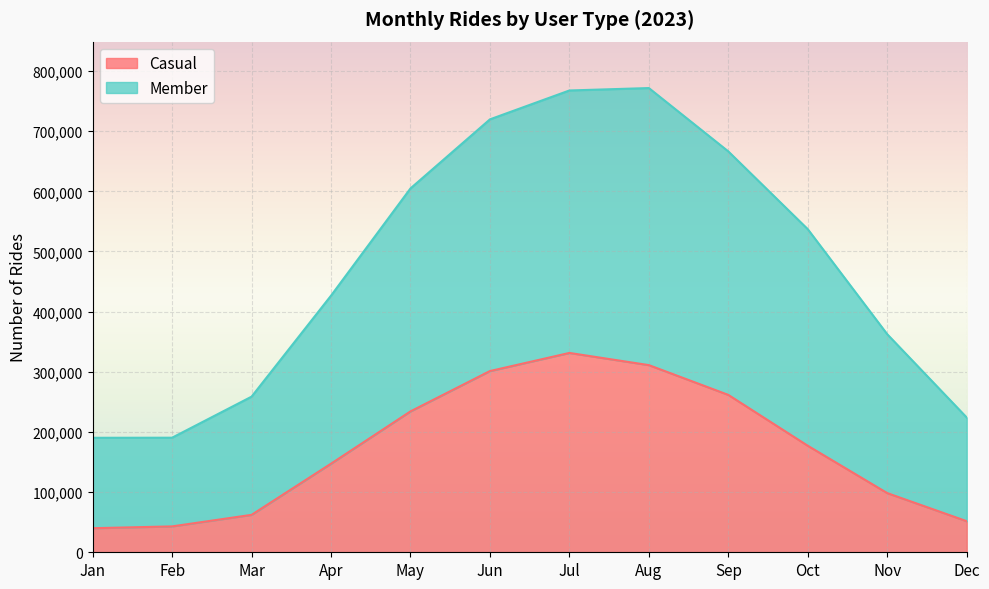

What is the difference between the Casual values at Jan and Apr?

107276